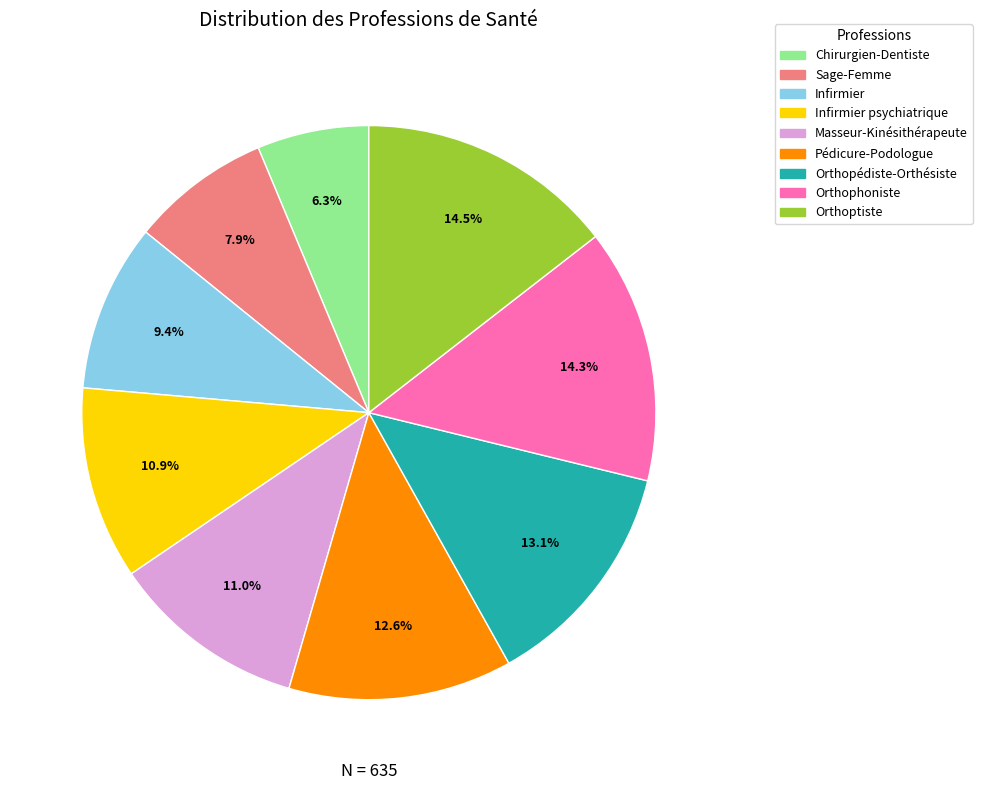

Is there any slice that represents more than half of the pie?

No